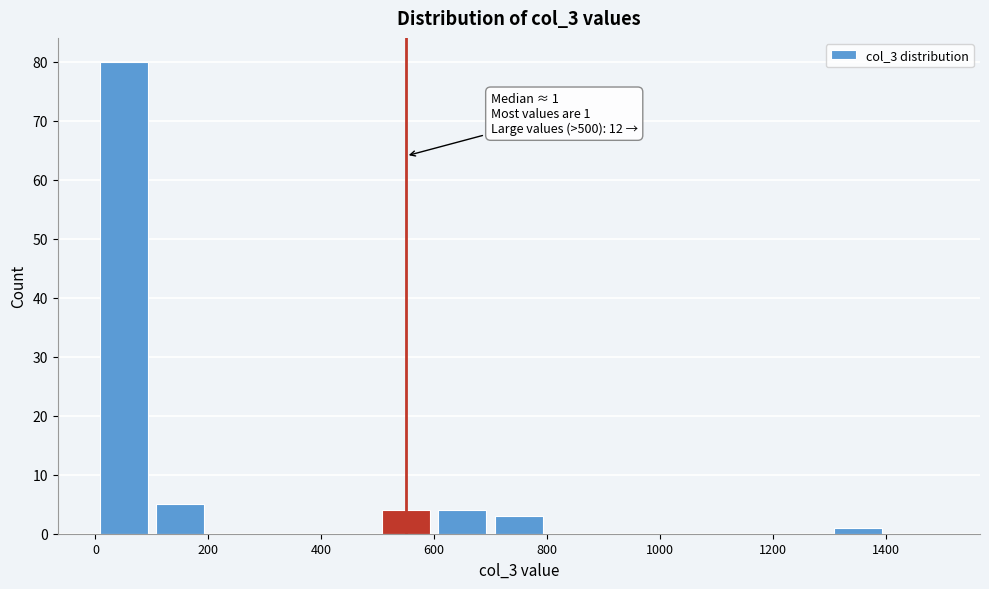

Over which range of the x-axis is the bar tallest?

0 to 100